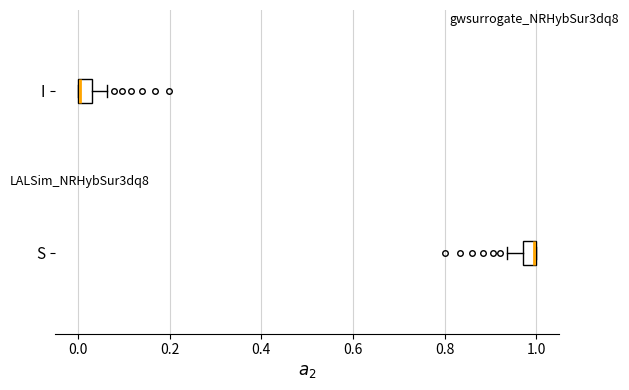

Where is the right edge of the box for I on the x-axis? The values are not printed on the chart, so give them approximately, as read against the axis.

0.02